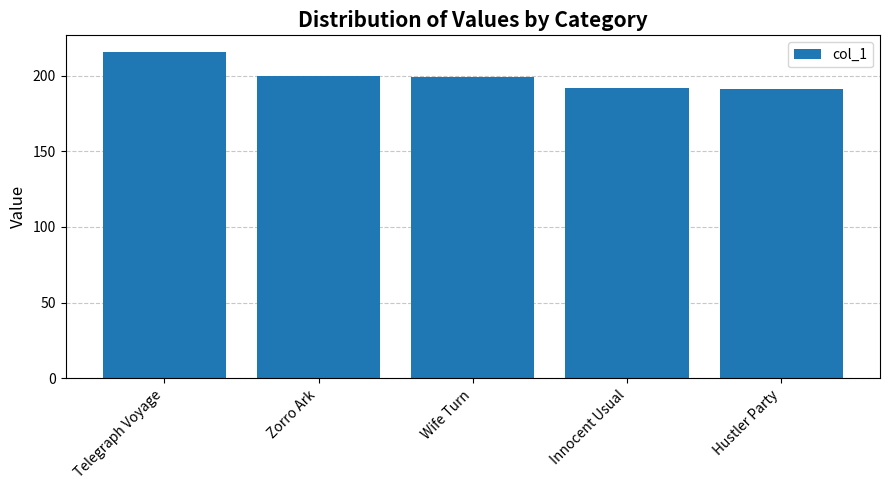

Is it true that the value at Hustler Party is 190.8?

True